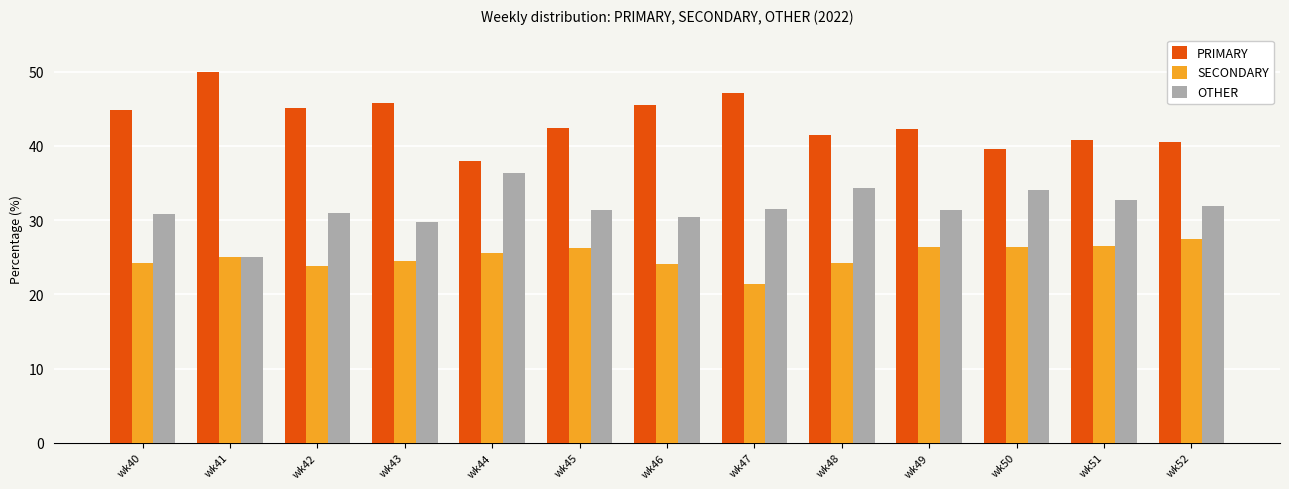

What is the greatest value displayed?

50.0